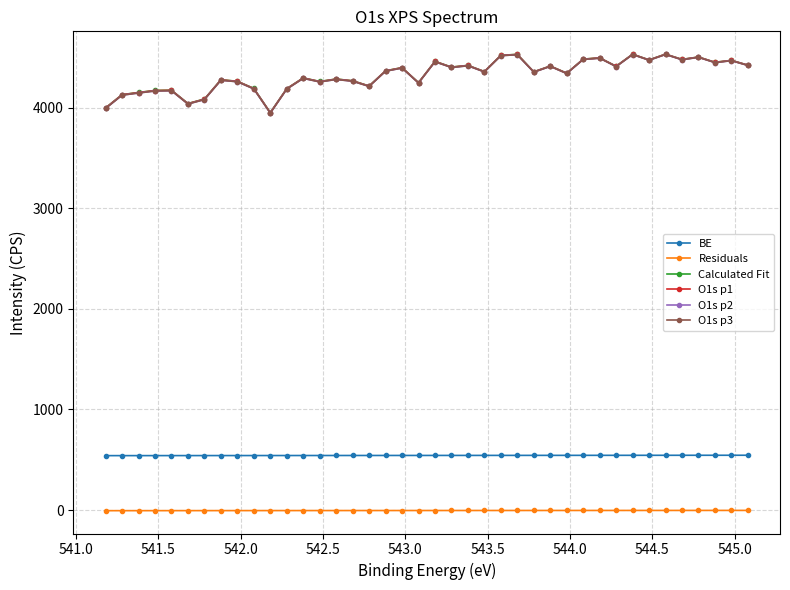

What is the greatest value displayed?

4531.7